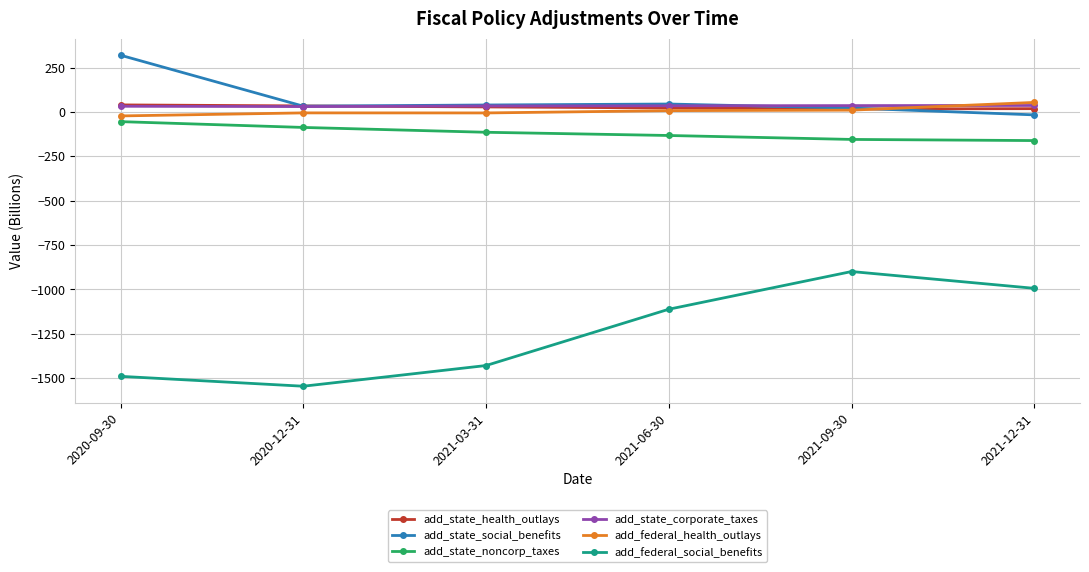

What is the maximum value for add_state_social_benefits?

319.5